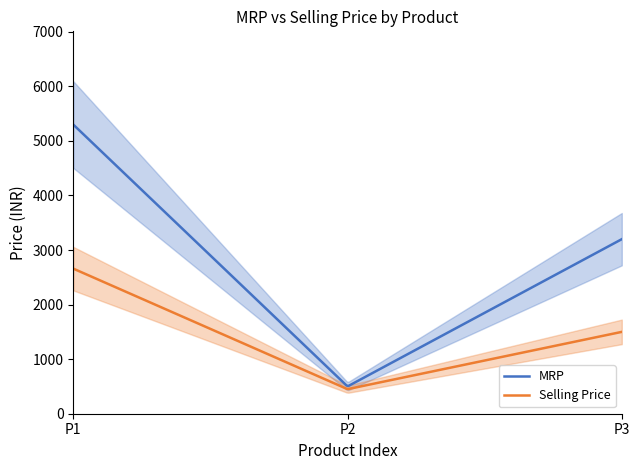

What is the lowest value of the Selling Price series?

453.5